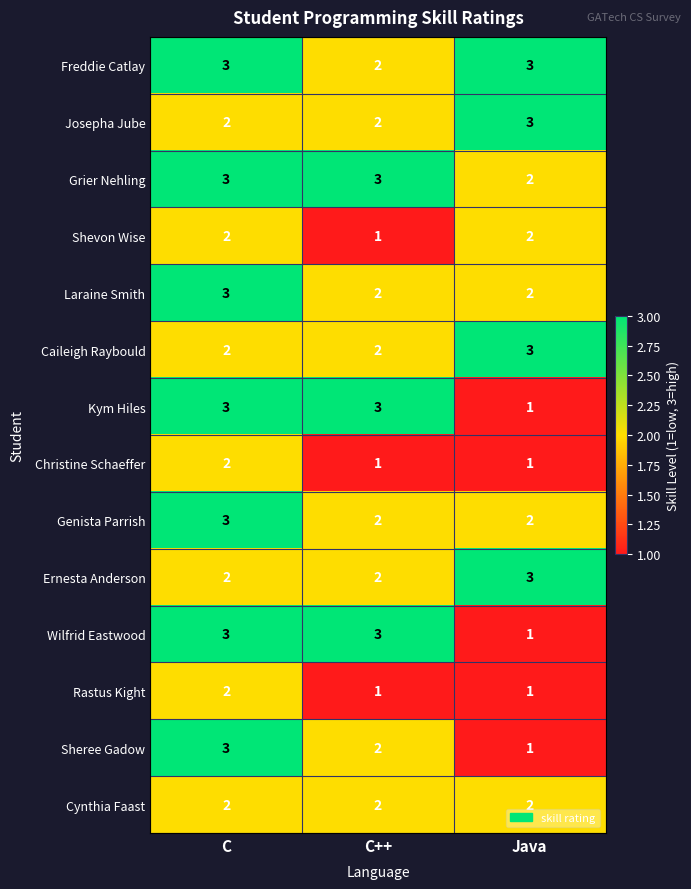

At which category is the sum across all series the highest?

C